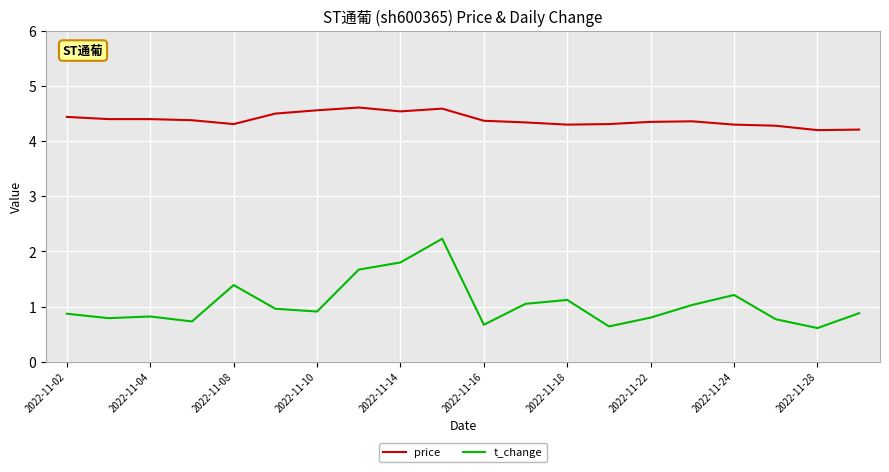

What is the maximum value for t_change?

2.2